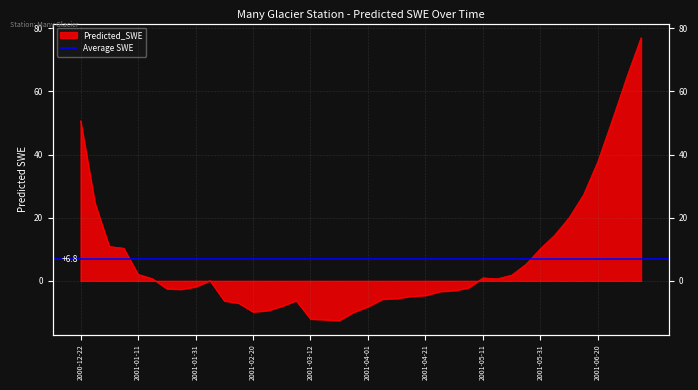

Is it true that the value at 2001-05-31 is 13.3?

False